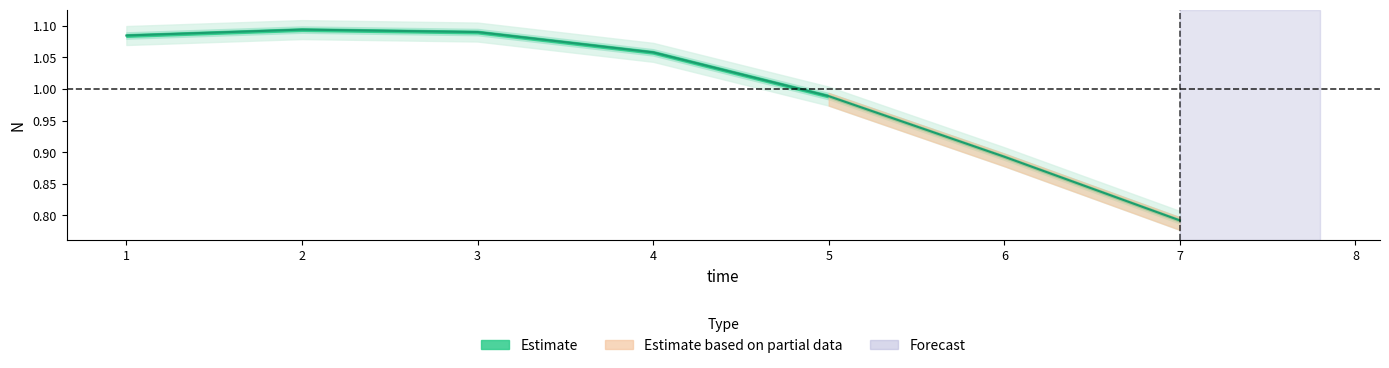

What is the value of the 2nd point from the left?

1.1